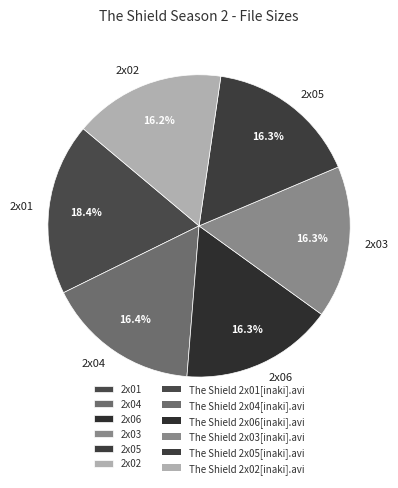

Which slice is the largest?

2x01